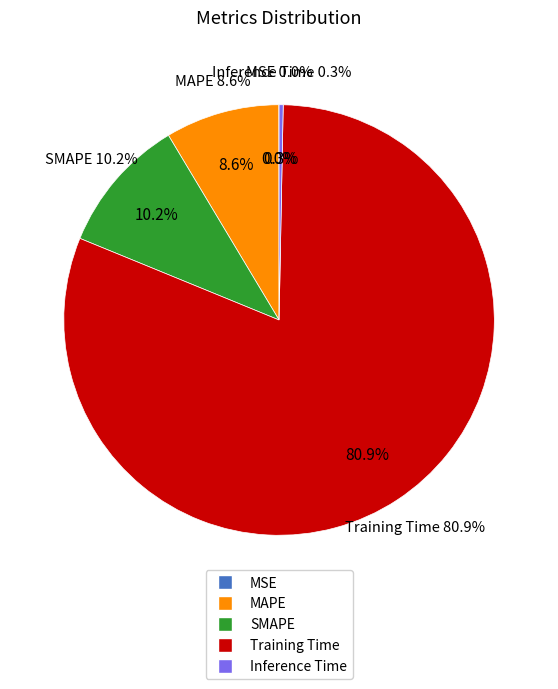

What is the smallest slice in the pie chart?

MSE